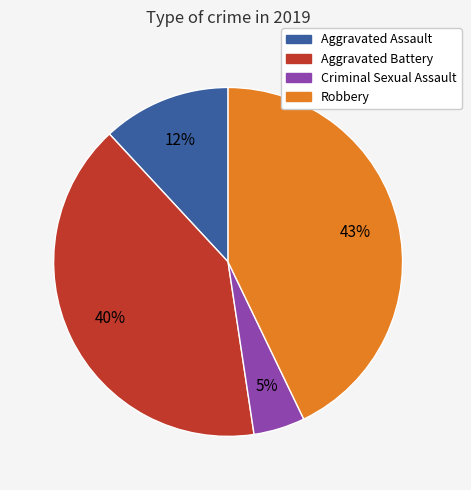

To the nearest percent, what is the average slice percentage?

25%